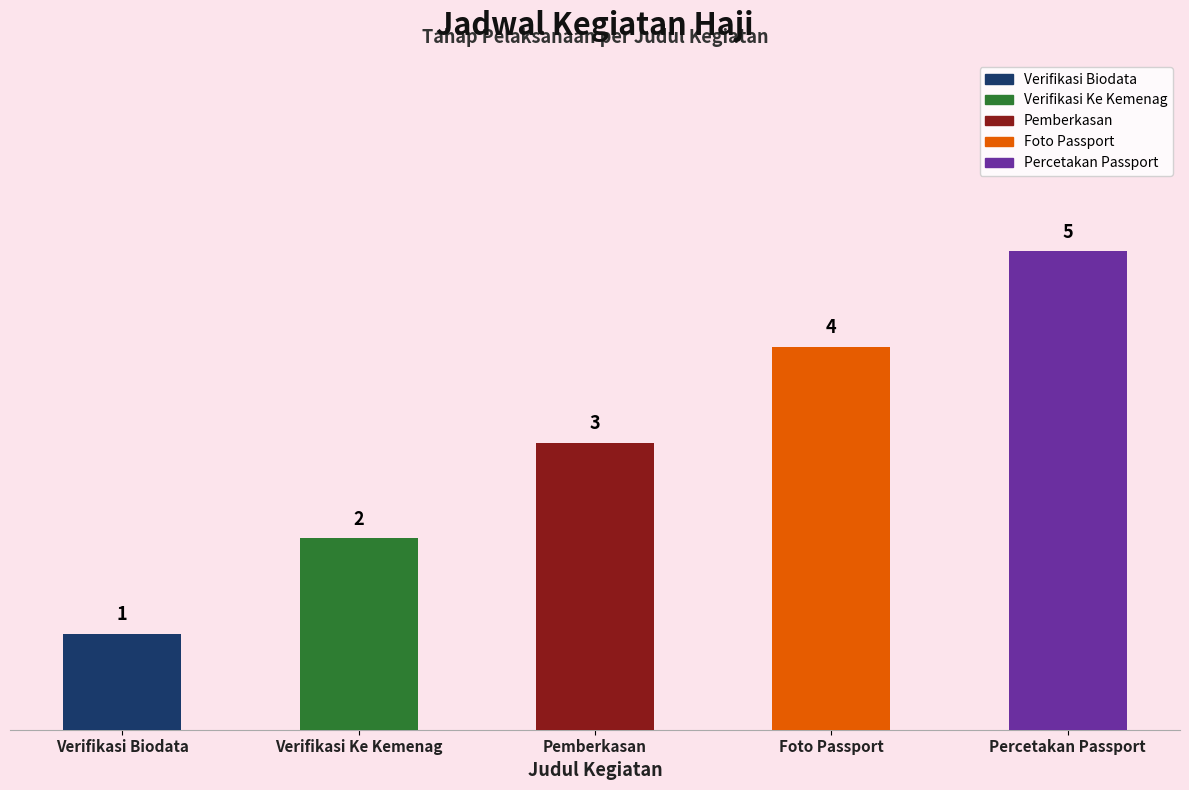

How many values are between 2 and 4?

3